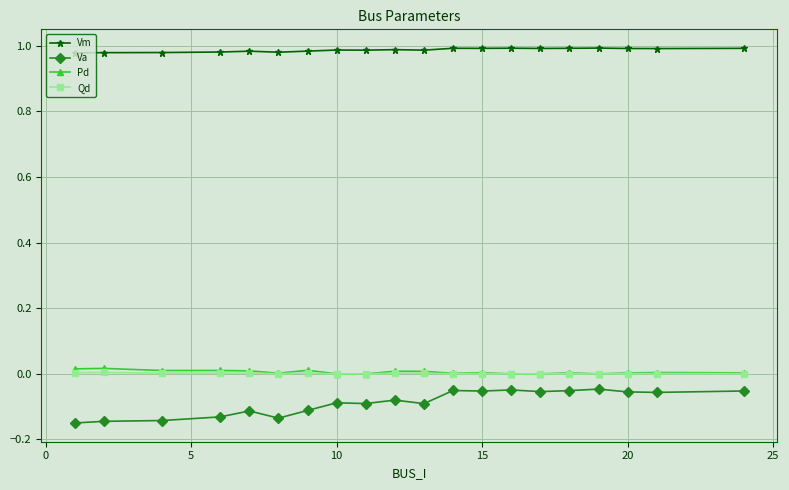

Which series has the largest total across all categories?

Vm